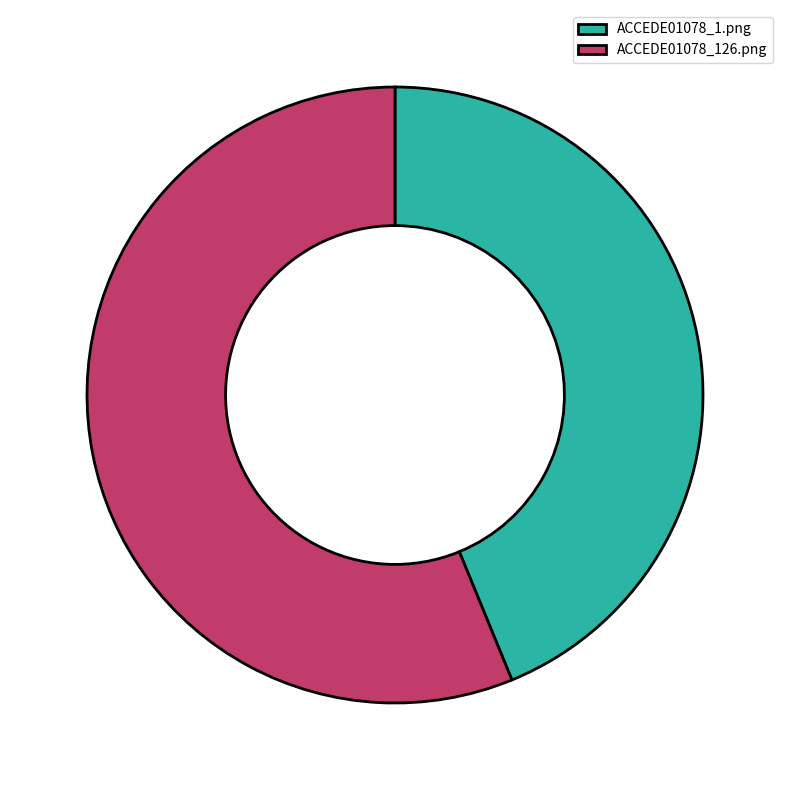

Do ACCEDE01078_126.png and ACCEDE01078_1.png together represent more than half of the pie?

Yes